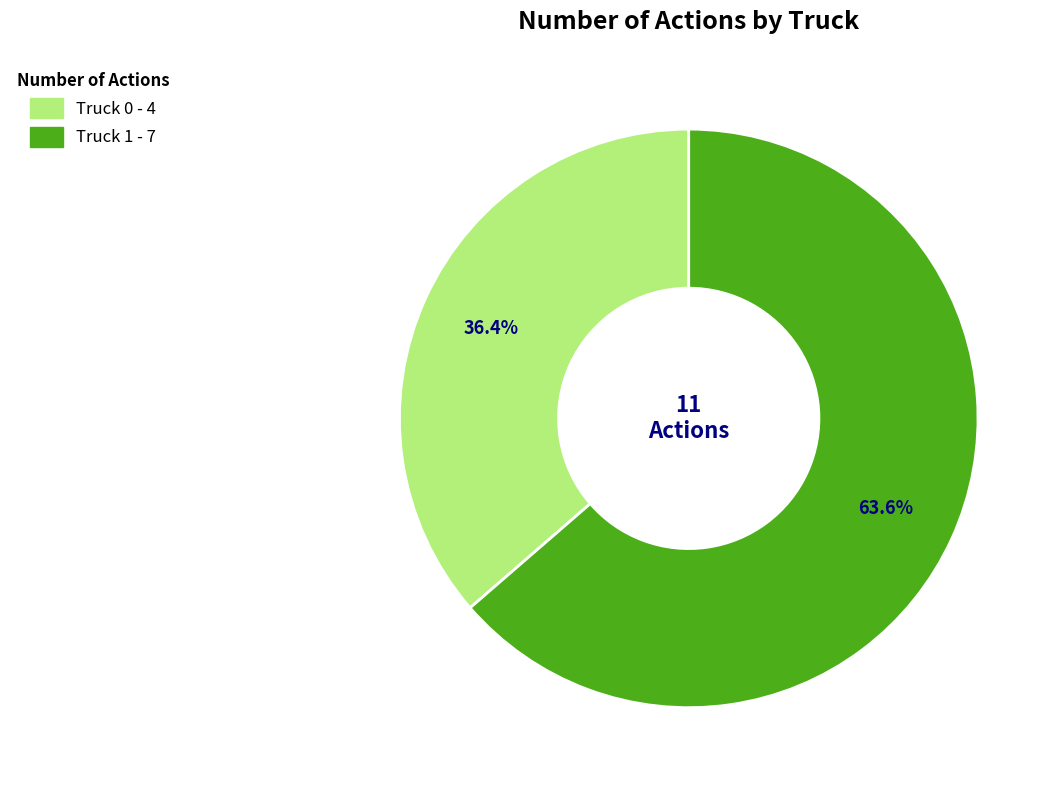

The Truck 1 slice represents 56% of the pie. True or false?

False